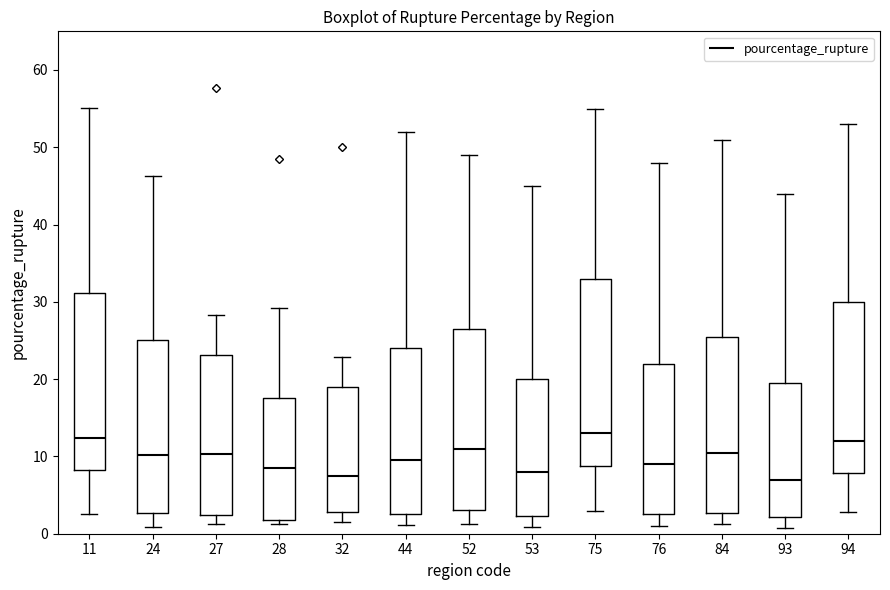

Reading left to right, transcribe this box plot: for each box, give where its median line is, the range the box spans, and where its two whiskers end, as read against the y-axis. The values are not printed on the chart, so give them approximately, as read against the axis.

11: median 12, box 8 to 31, whiskers 3 to 55
24: median 10, box 3 to 25, whiskers 1 to 46
27: median 10, box 2 to 23, whiskers 1 to 28
28: median 8, box 2 to 18, whiskers 1 to 29
32: median 7, box 3 to 19, whiskers 2 to 23
44: median 10, box 3 to 24, whiskers 1 to 52
52: median 11, box 3 to 27, whiskers 1 to 49
53: median 8, box 2 to 20, whiskers 1 to 45
75: median 13, box 9 to 33, whiskers 3 to 55
76: median 9, box 3 to 22, whiskers 1 to 48
84: median 11, box 3 to 26, whiskers 1 to 51
93: median 7, box 2 to 20, whiskers 1 to 44
94: median 12, box 8 to 30, whiskers 3 to 53